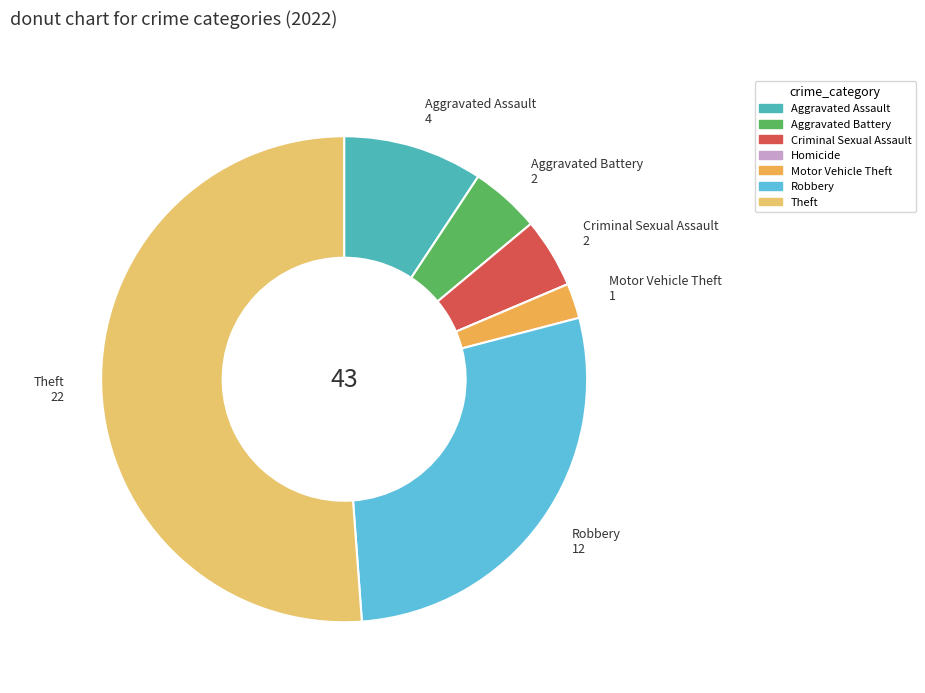

What is the ratio of the value at Aggravated Assault to the value at Theft?

0.2